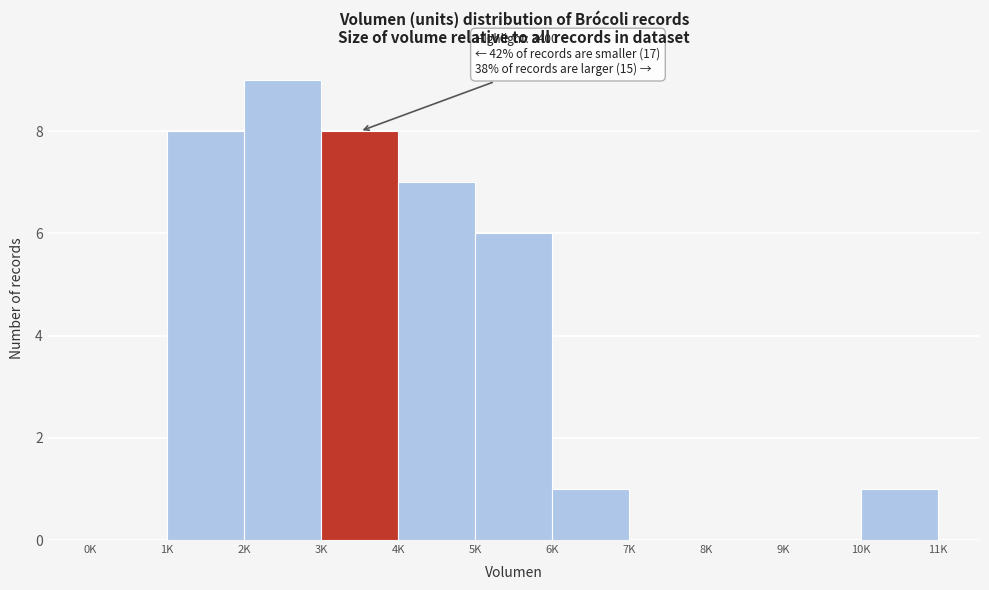

Reading left to right, extract all data points from this chart.

0K=0	1K=8	2K=9	3K=8	4K=7	5K=6	6K=1	7K=0	8K=0	9K=0	10K=1